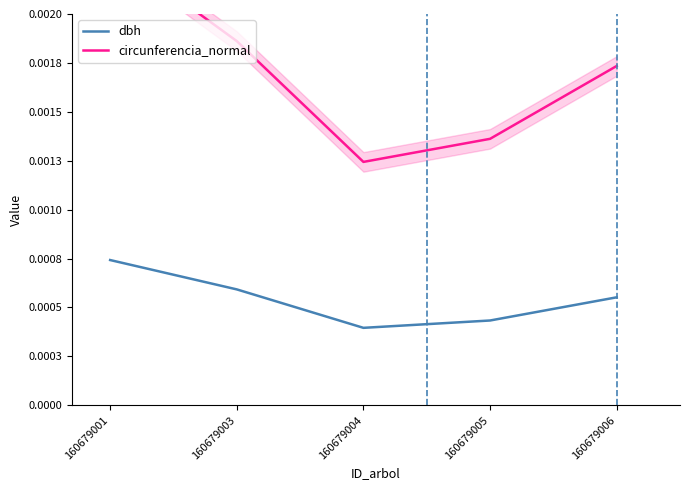

In dbh, how many points are lower than both neighbors (excluding endpoints)?

1